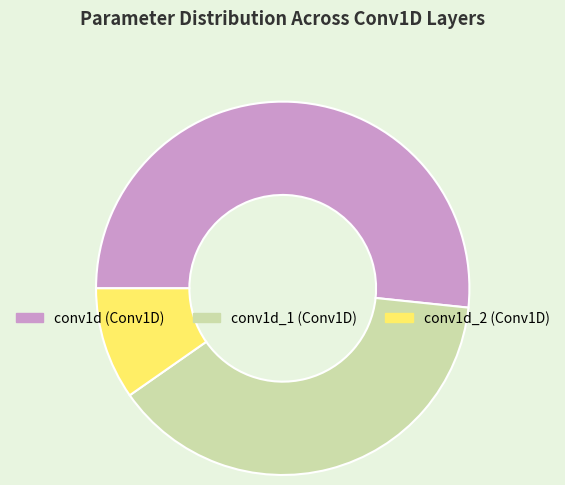

Is the sum of conv1d_1 (Conv1D) and conv1d (Conv1D) greater than half?

Yes